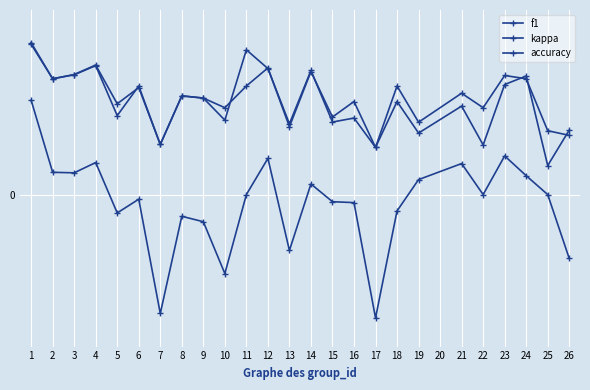

The accuracy series shows 0.8 at 2. True or false?

False